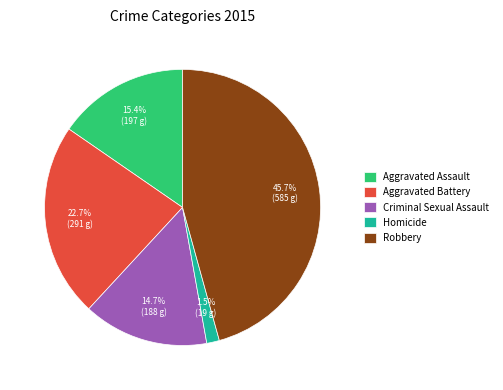

Between Criminal Sexual Assault and Robbery, which is larger?

Robbery